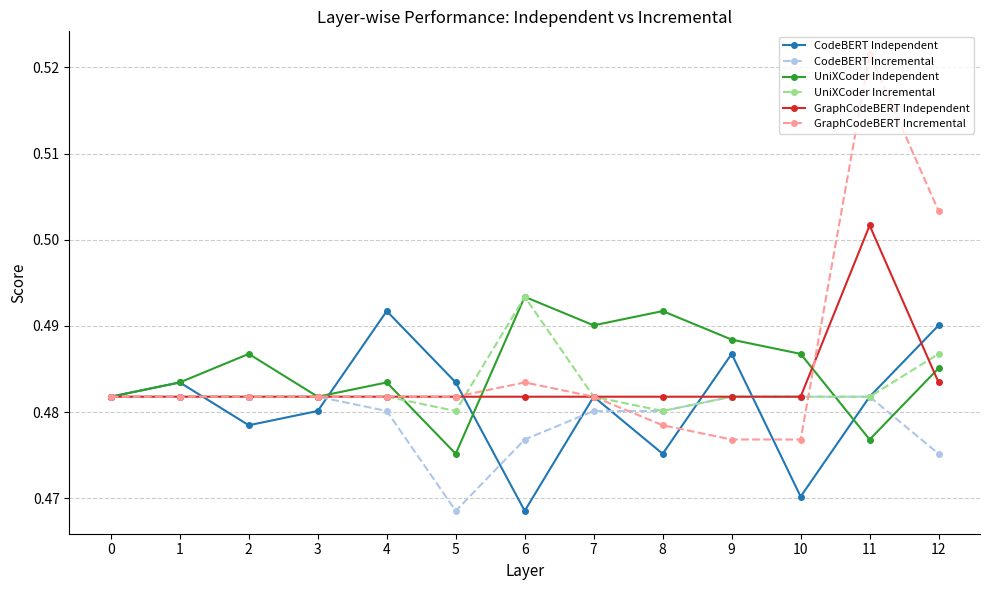

Between 4 and 11, which series saw the biggest shift?

GraphCodeBERT Incremental